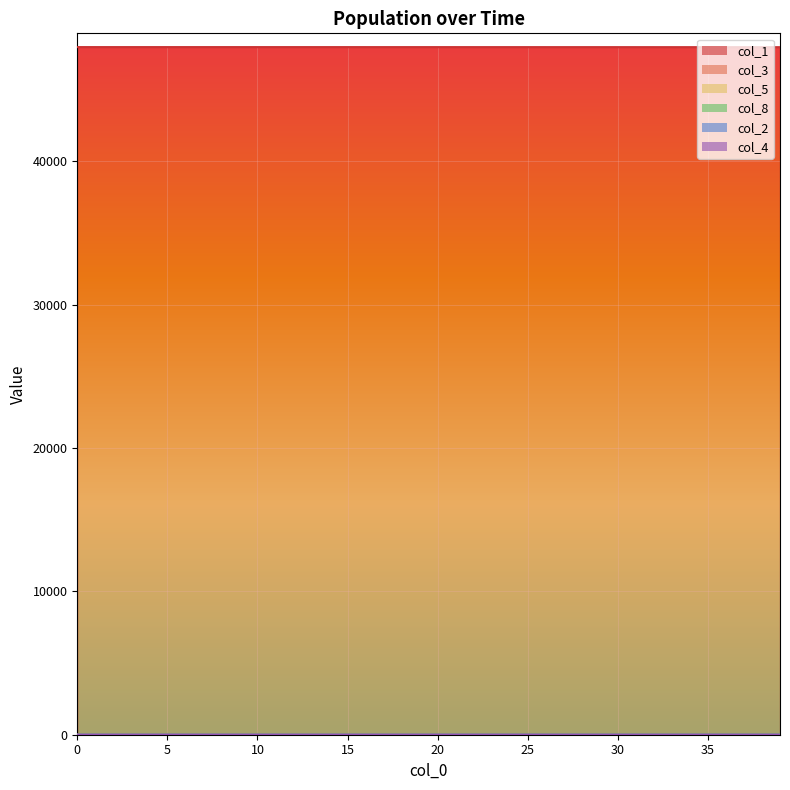

True or false: col_4 and col_8 intersect in this chart.

False